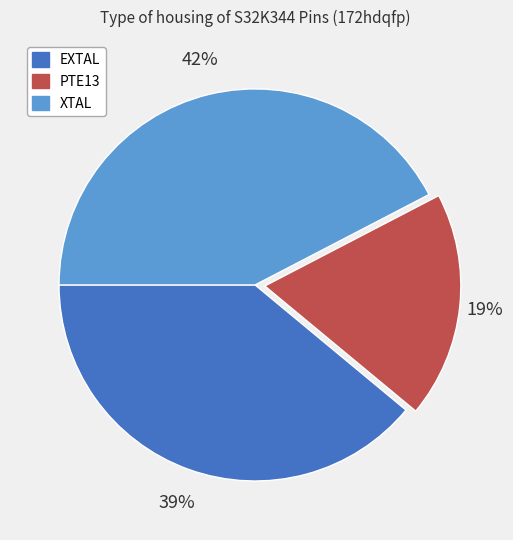

The XTAL slice represents 36% of the pie. True or false?

False